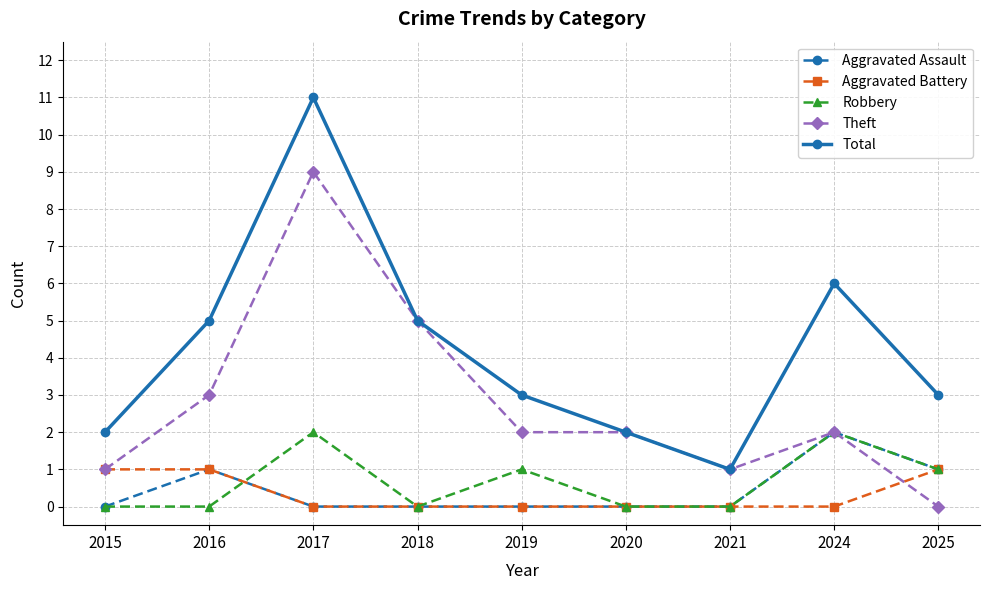

True or false: Total and Aggravated Battery cross at least once.

False